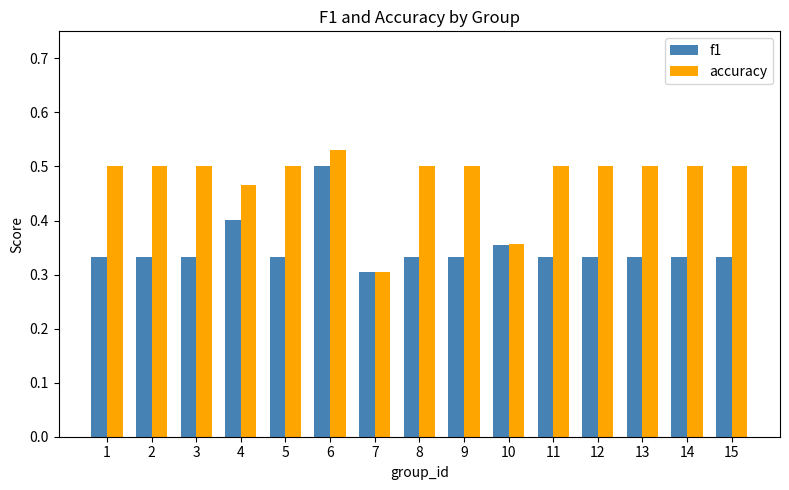

Is it true that accuracy equals 0.3 at 12?

False